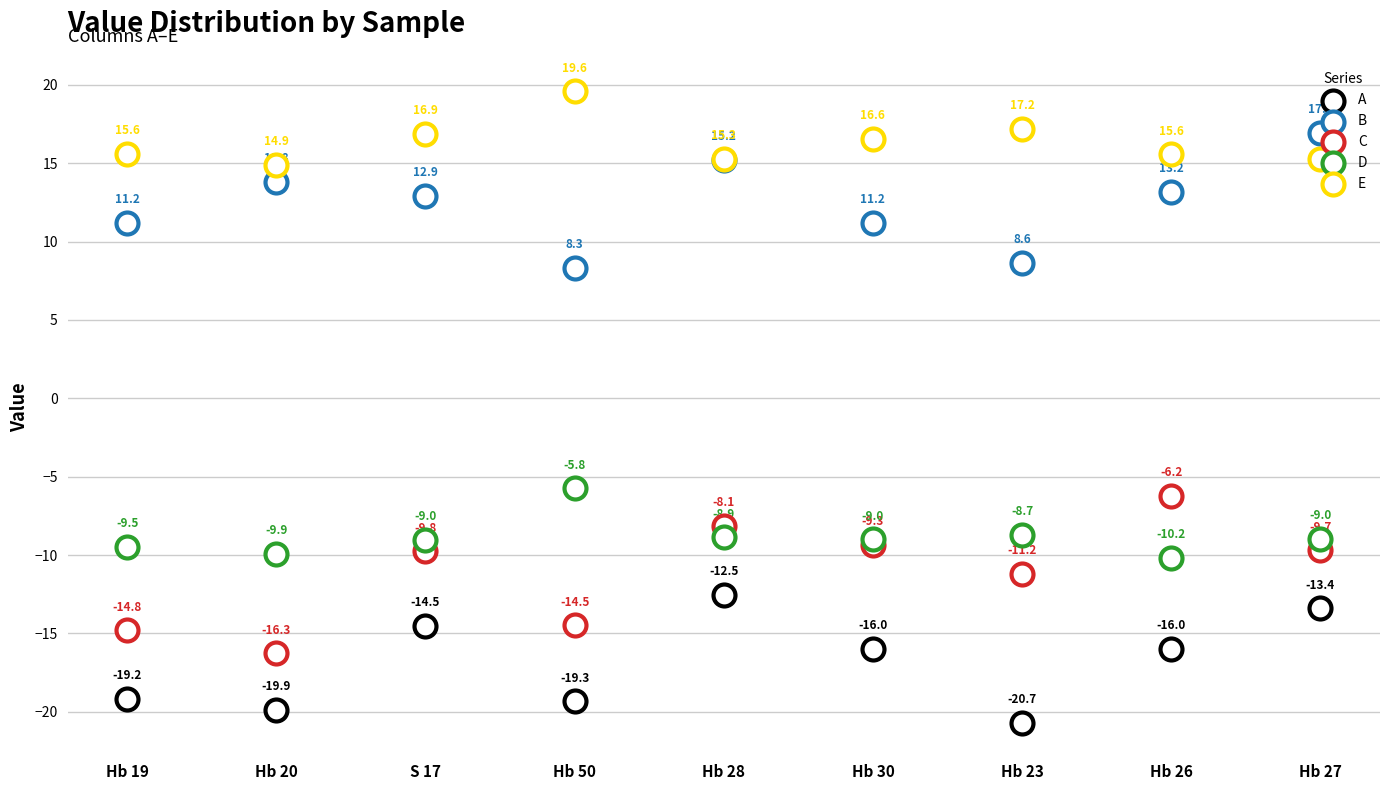

Which series has the largest total across all categories?

E